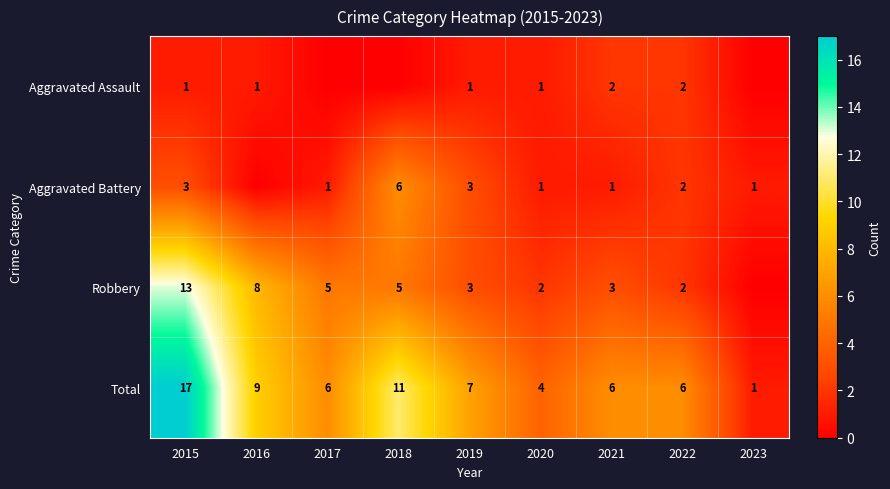

Which series changed the most between 2020 and 2021?

Total